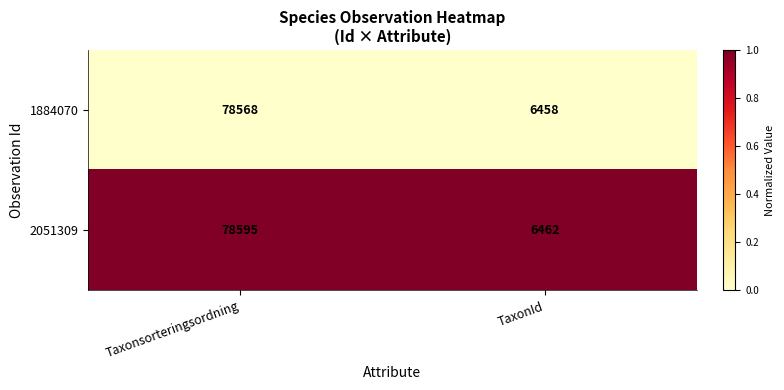

What is the difference between the highest and lowest values at Taxonsorteringsordning?

27